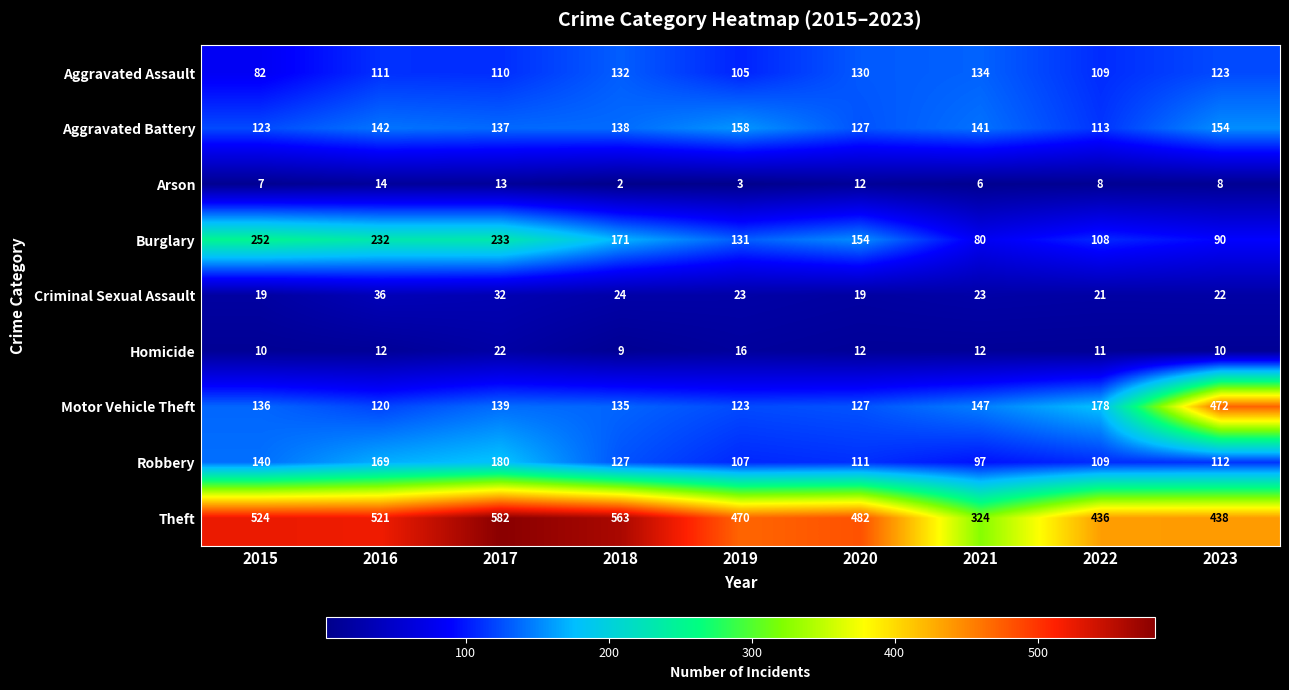

Between 2022 and 2023, which series saw the biggest shift?

Motor Vehicle Theft